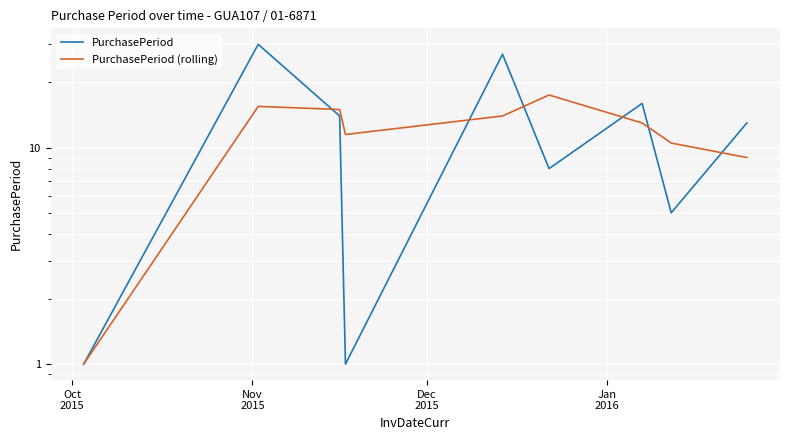

At which label does PurchasePeriod (rolling) first exceed 13?

Nov
2015